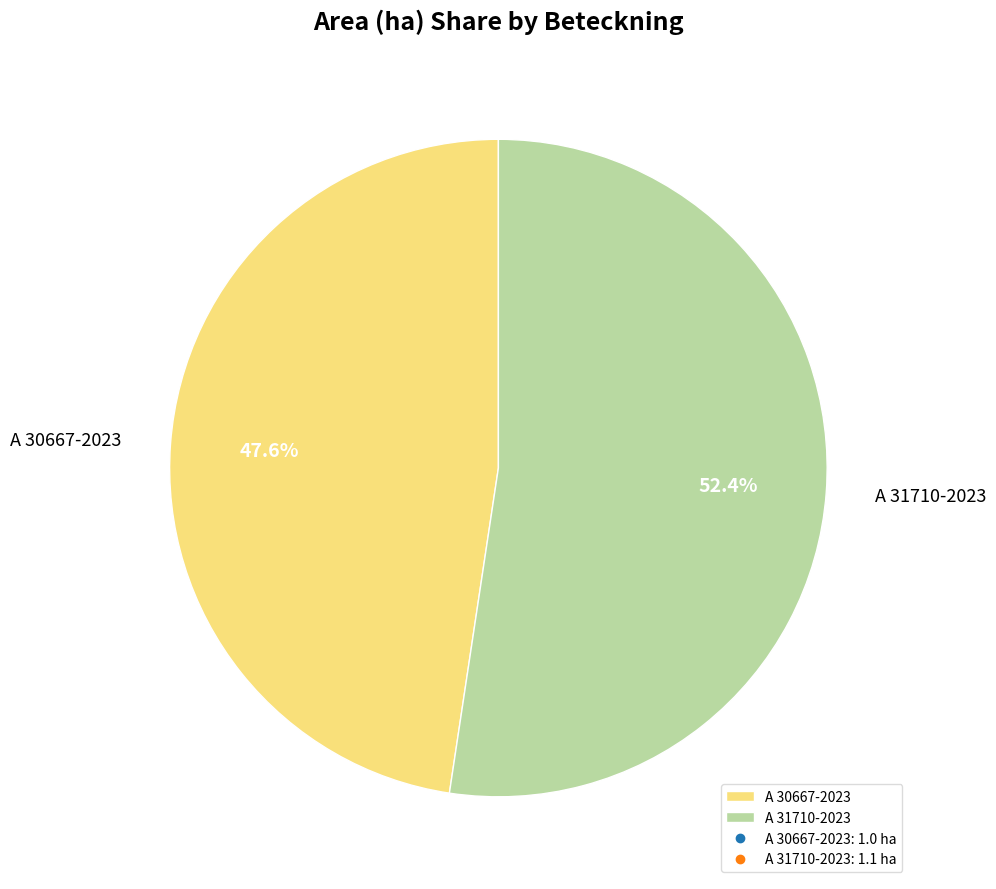

Rank the categories by value from highest to lowest.

A 31710-2023, A 30667-2023